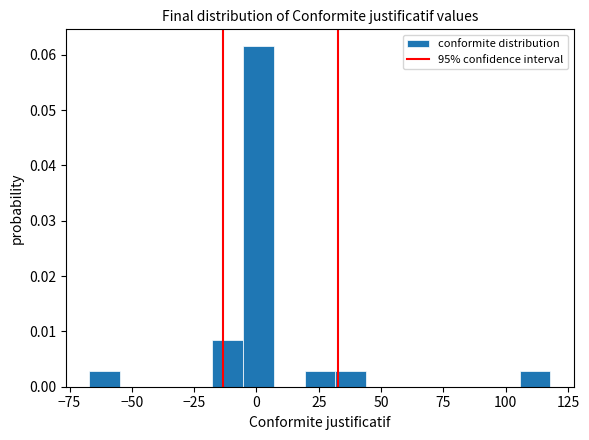

Read against the x-axis, roughly where is the centre of the tallest bar?

0